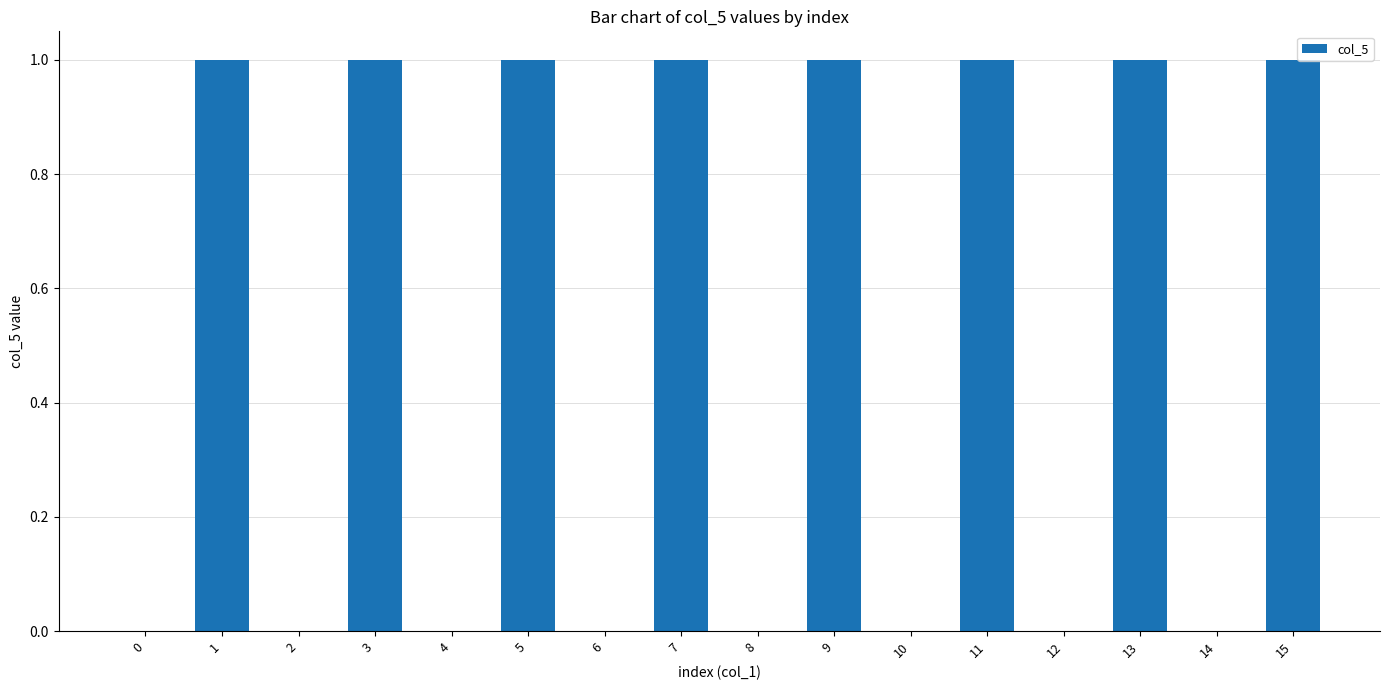

What is the ratio of the value at 9 to the value at 3?

1.0